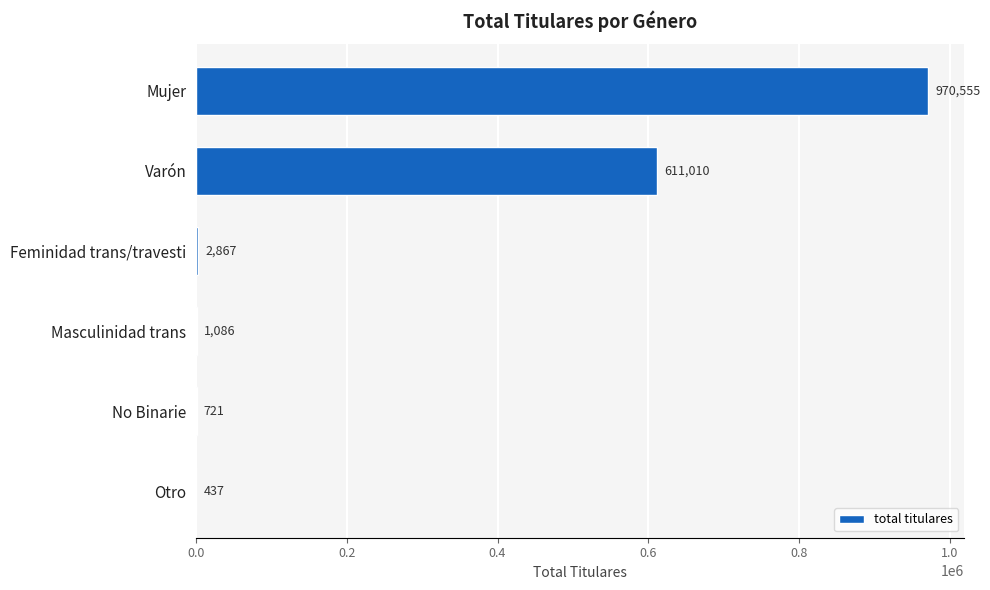

True or false: the data shows 1300430 at Mujer.

False